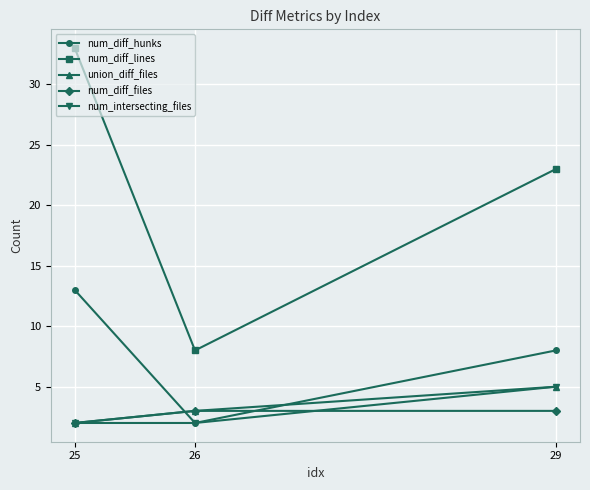

At which label is num_diff_lines closest to 20?

29